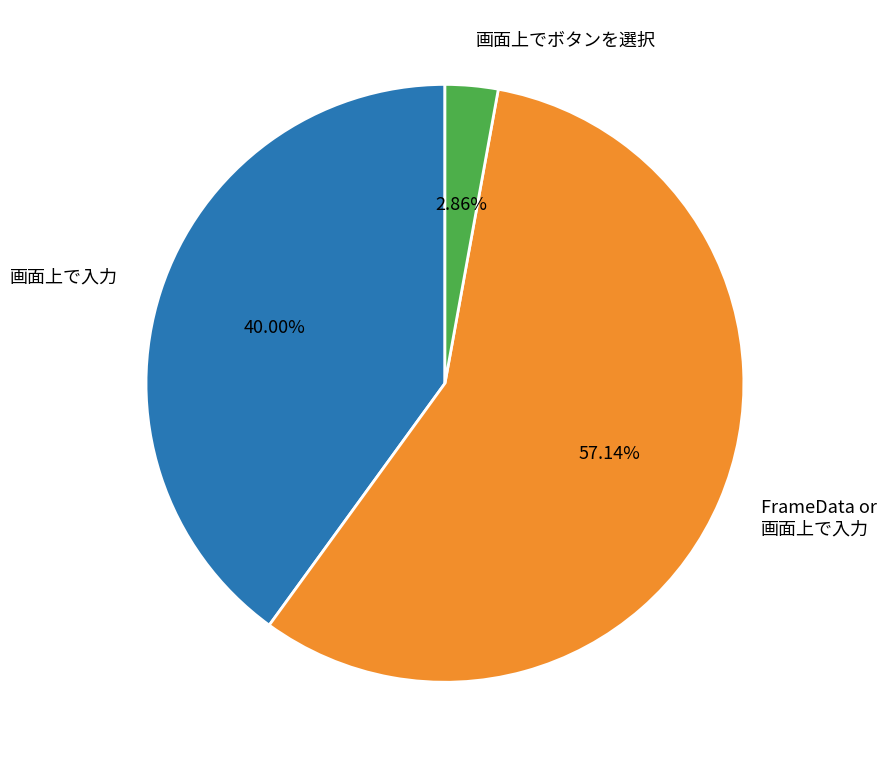

Count the number of slices in the pie.

3